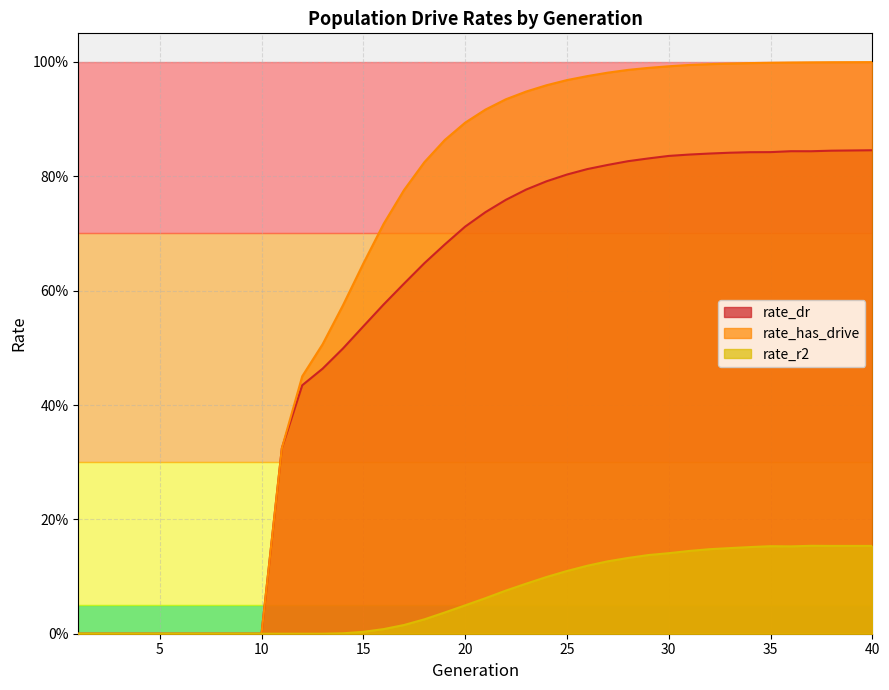

List the labels in order of rate_dr value, largest first.

40, 39, 38, 36, 37, 35, 34, 33, 32, 31, 30, 29, 28, 27, 26, 25, 24, 23, 22, 21, 20, 19, 18, 17, 16, 15, 14, 13, 12, 11, 1, 2, 3, 4, 5, 6, 7, 8, 9, 10